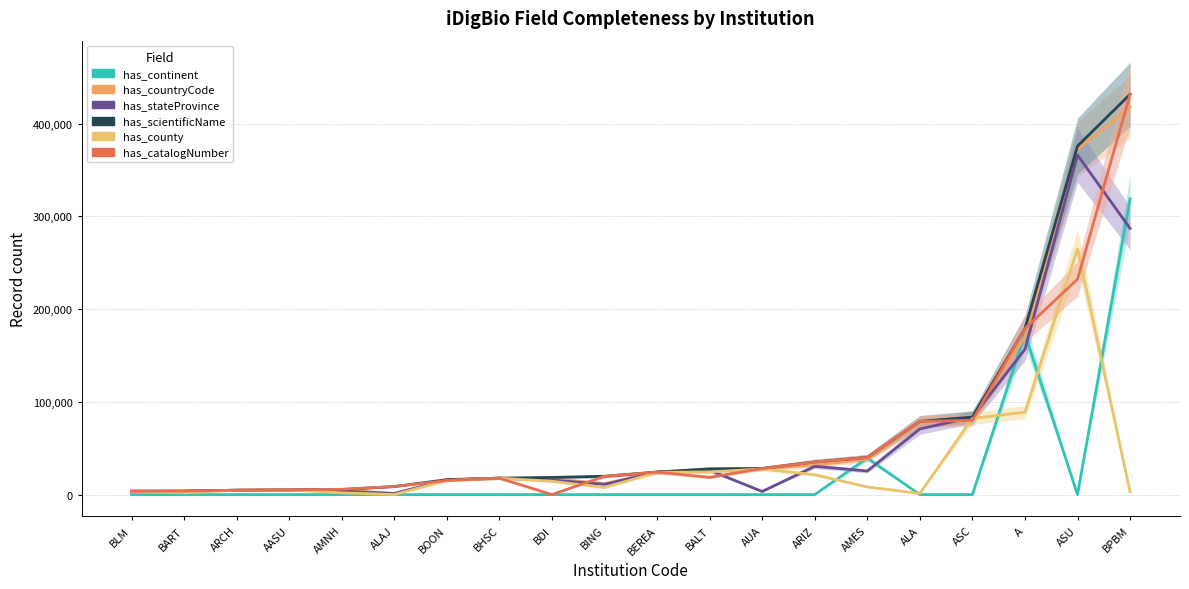

What are all the series names shown in the legend?

has_continent, has_countryCode, has_stateProvince, has_scientificName, has_county, has_catalogNumber